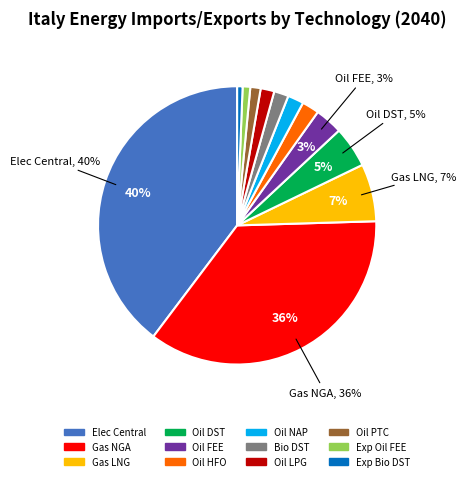

Is there a majority slice in this chart?

No